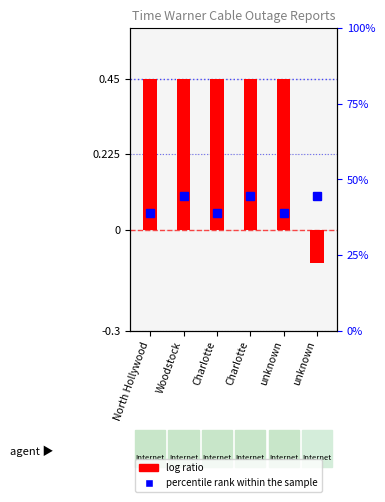

How many values are between 0 and 1?

5